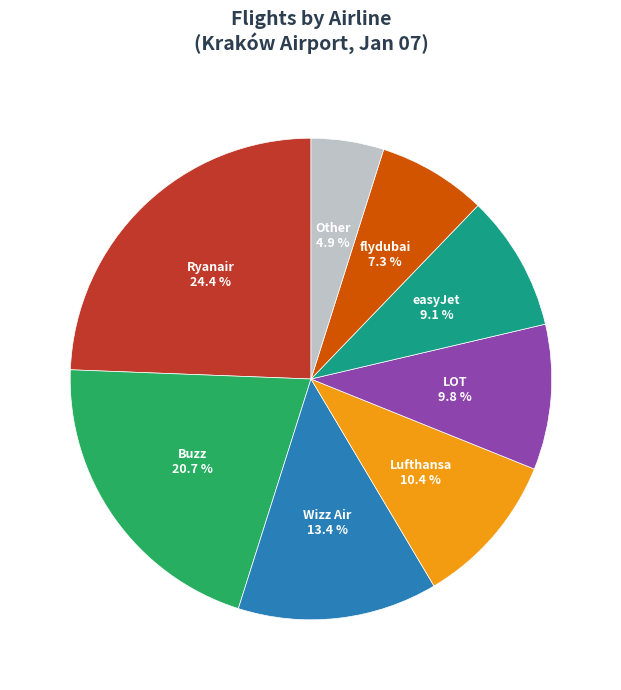

Is there any slice that represents more than half of the pie?

No